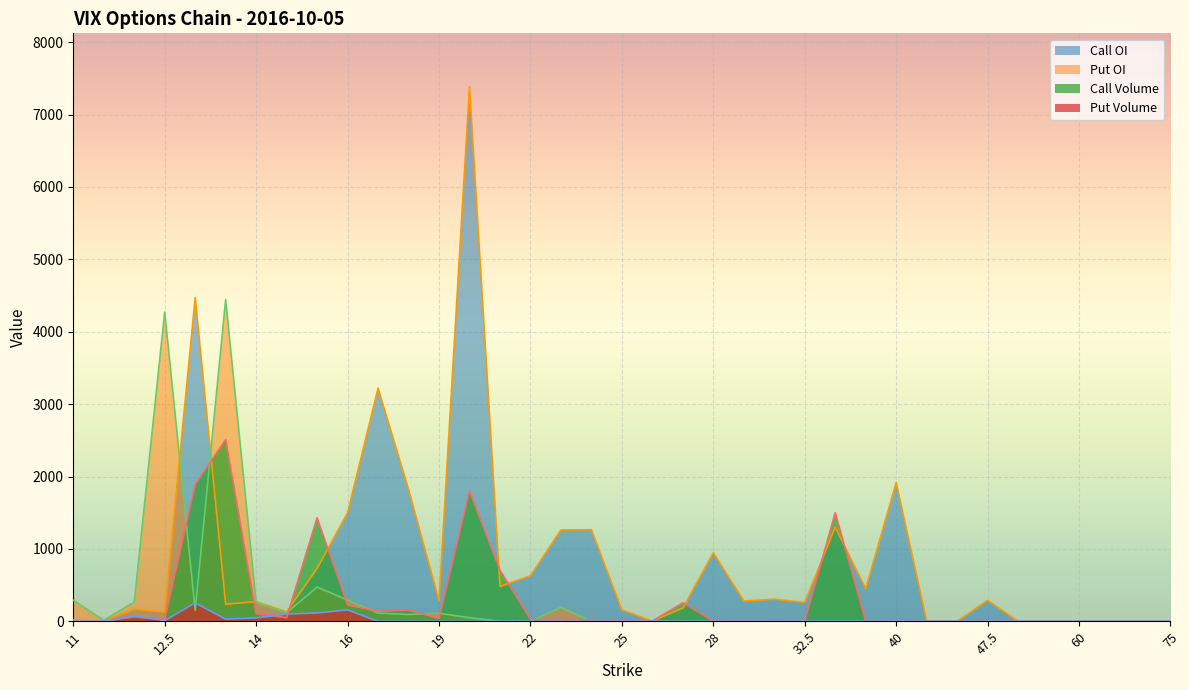

The value of Call Volume at 35 is 2269. True or false?

False